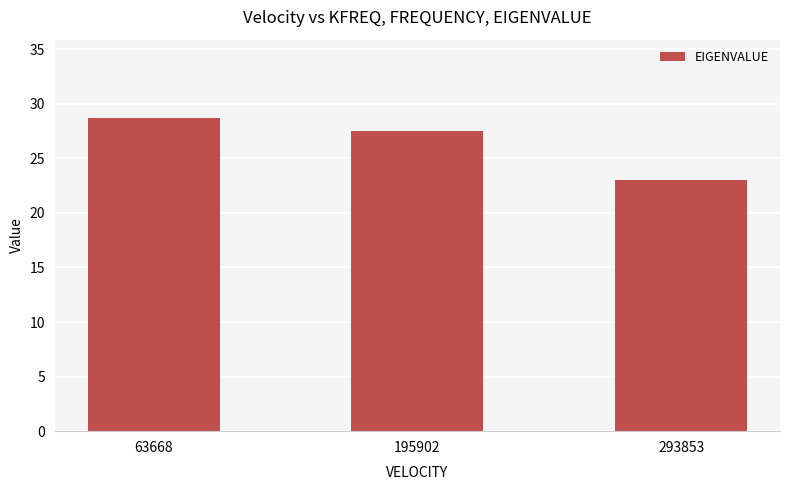

What is the change in value from 195902 to 293853?

-4.5